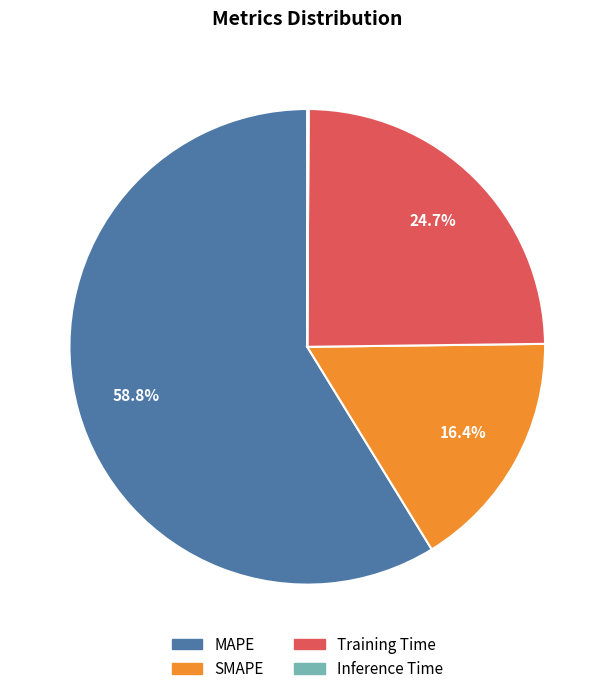

What is the ratio of the value at MAPE to the value at SMAPE?

3.6